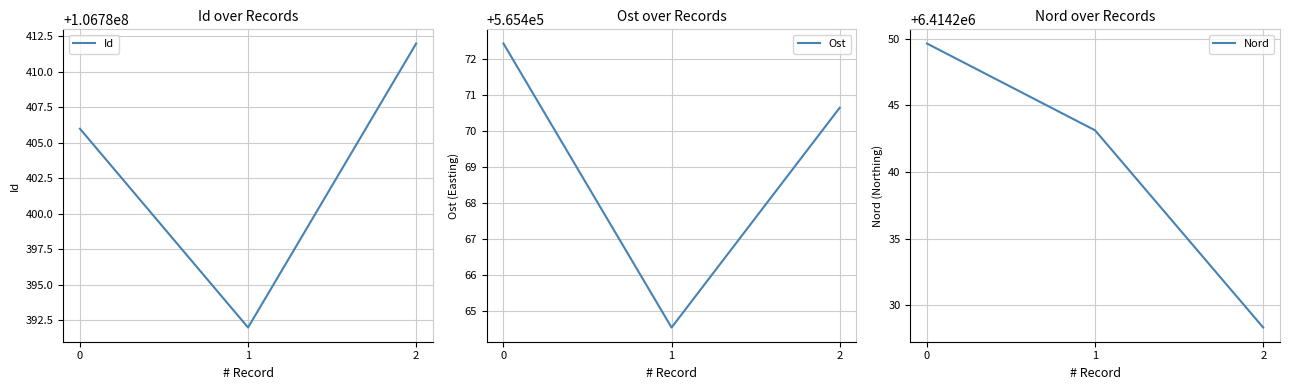

What is the lowest value of the Nord series?

6414228.3